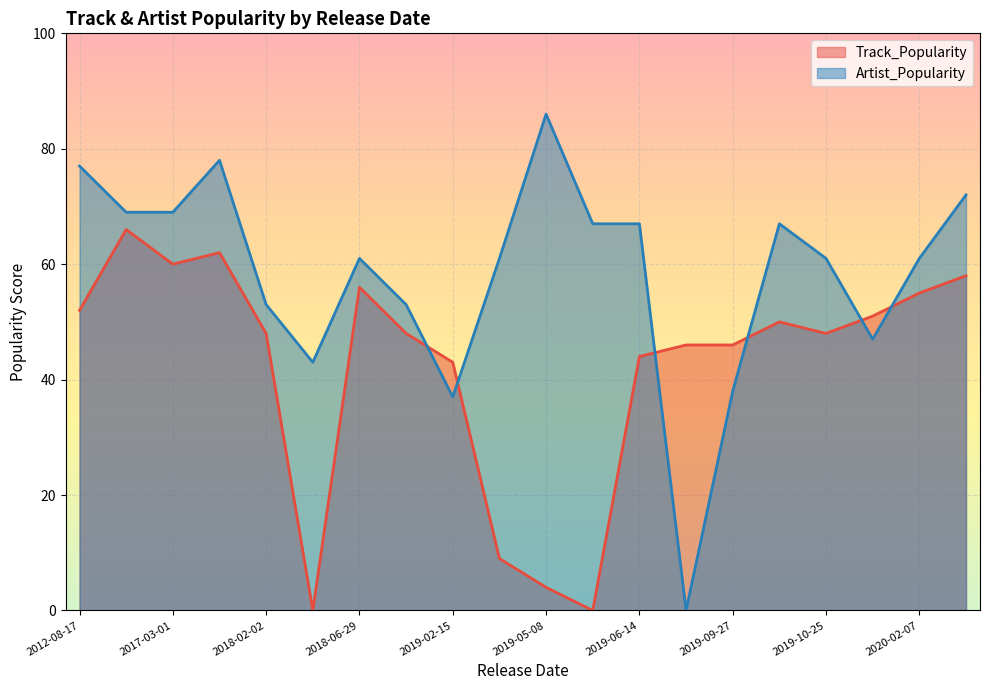

The value of Track_Popularity at 2016-01-15 is 66. True or false?

True